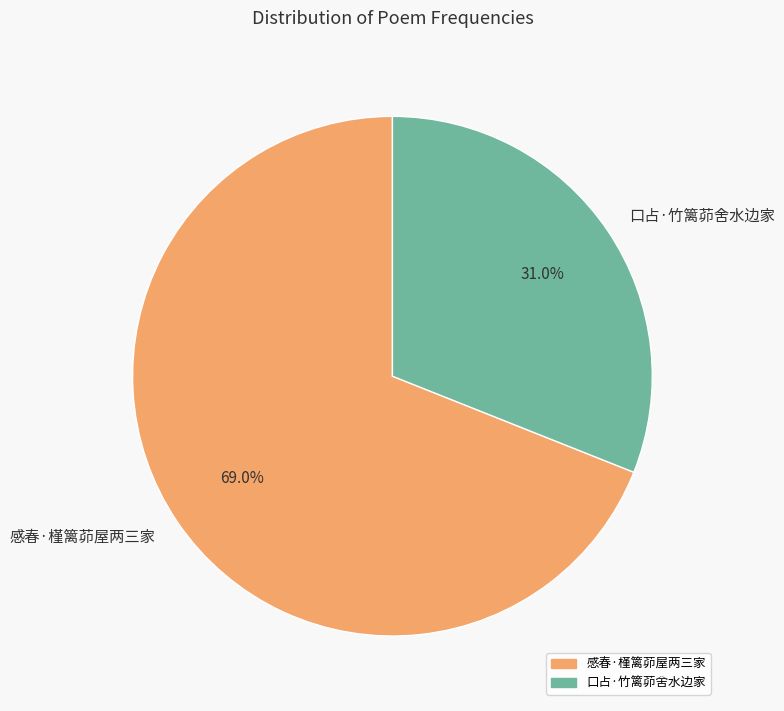

To the nearest percent, what percentage of the pie is 口占·竹篱茆舍水边家?

31%